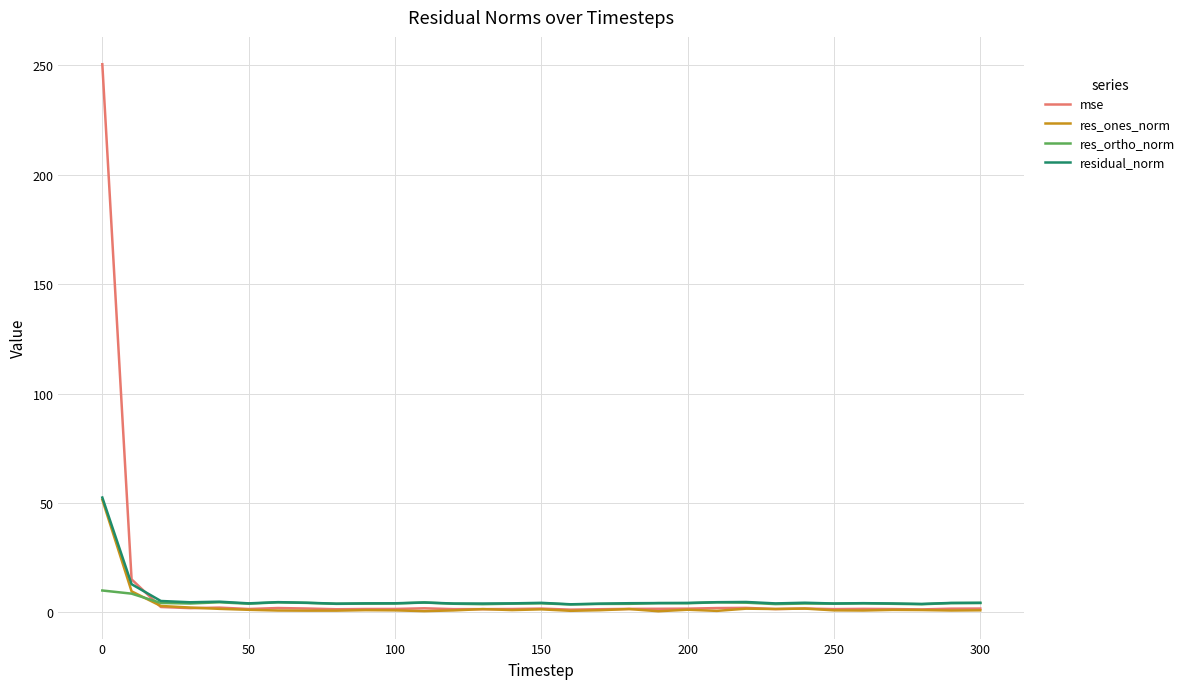

What are all the series names shown in the legend?

mse, res_ones_norm, res_ortho_norm, residual_norm